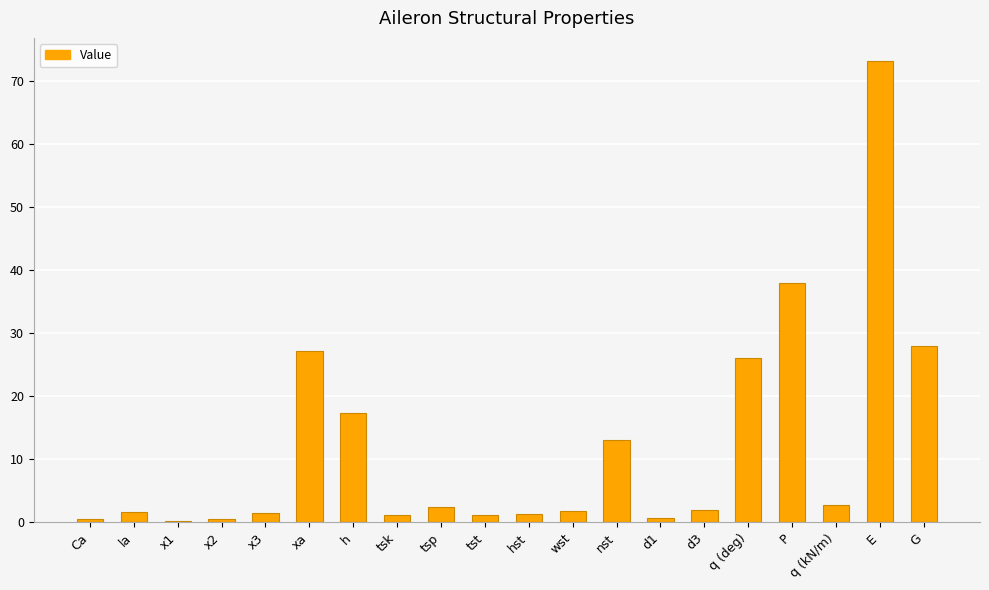

The chart shows a value of 0.7 at d1. True or false?

True